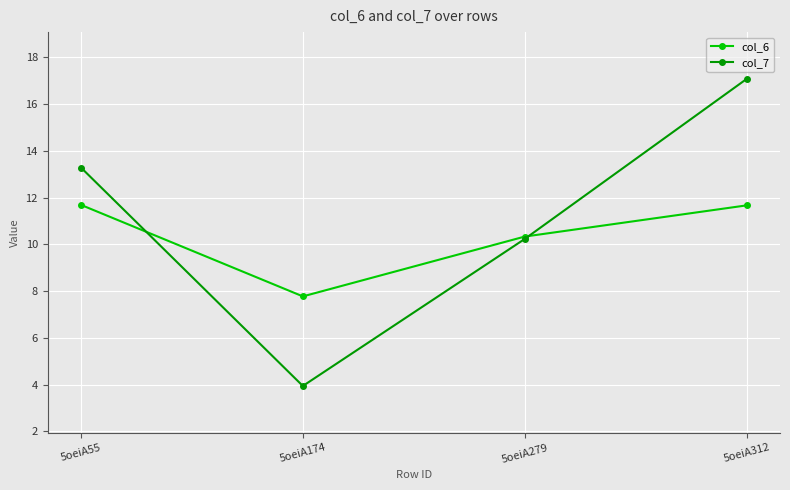

The value of col_6 at 5oeiA312 is 11.7. True or false?

True